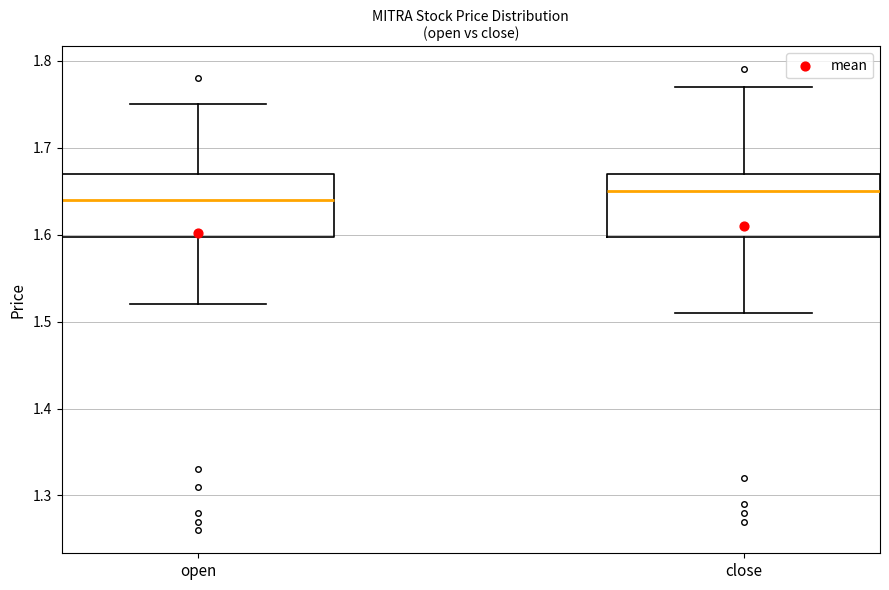

Reading left to right, read every box against the y-axis: the position of its median line, the range the box covers, and the ends of its whiskers. The values are not printed on the chart, so give them approximately, as read against the axis.

open: median 1.64, box 1.60 to 1.67, whiskers 1.52 to 1.75
close: median 1.65, box 1.60 to 1.67, whiskers 1.51 to 1.77